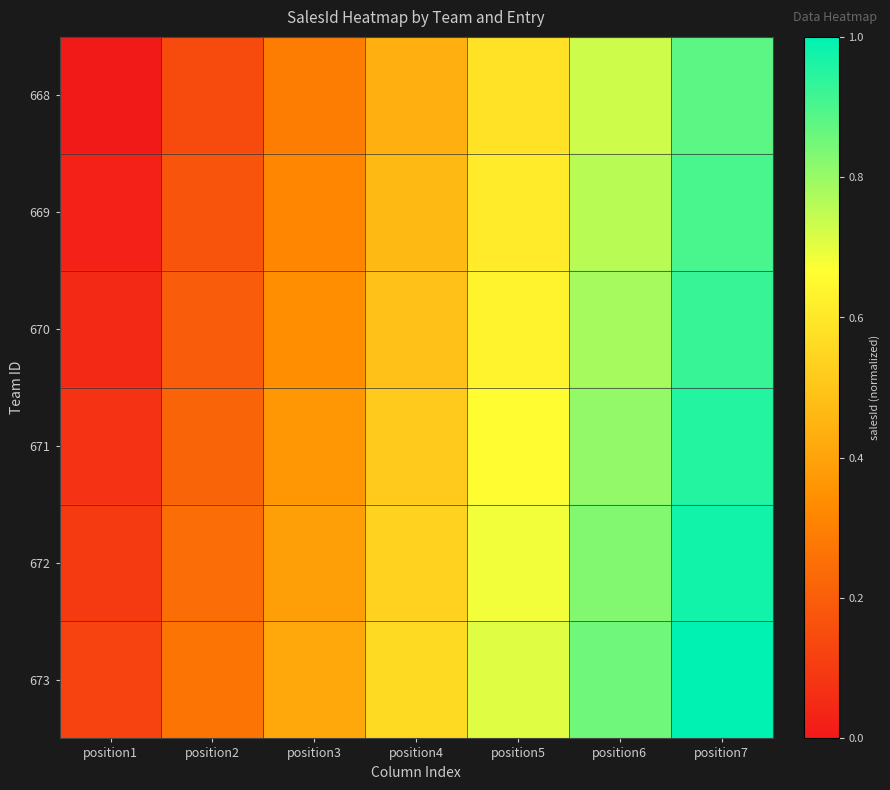

At which category is the sum across all series the highest?

position7